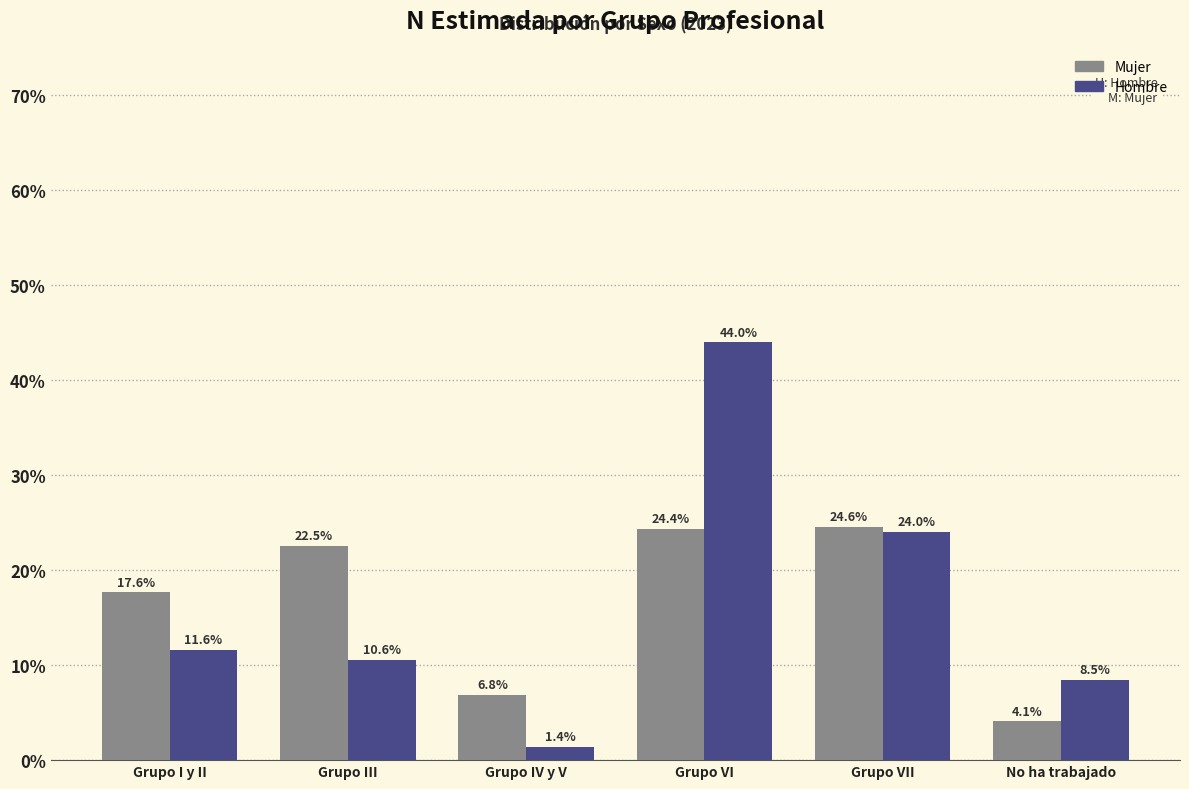

Reading left to right, what are all the values shown in this chart?

Mujer: 17.6	22.5	6.8	24.4	24.6	4.1
Hombre: 11.6	10.6	1.4	44.0	24.0	8.5